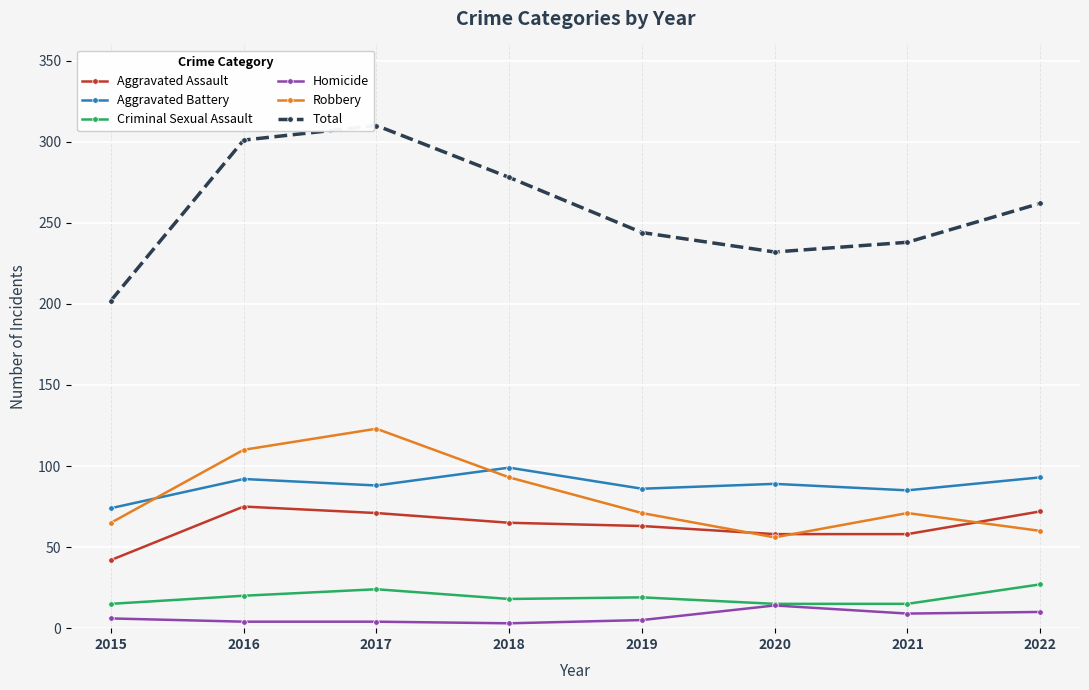

The Robbery series shows 59 at 2017. True or false?

False